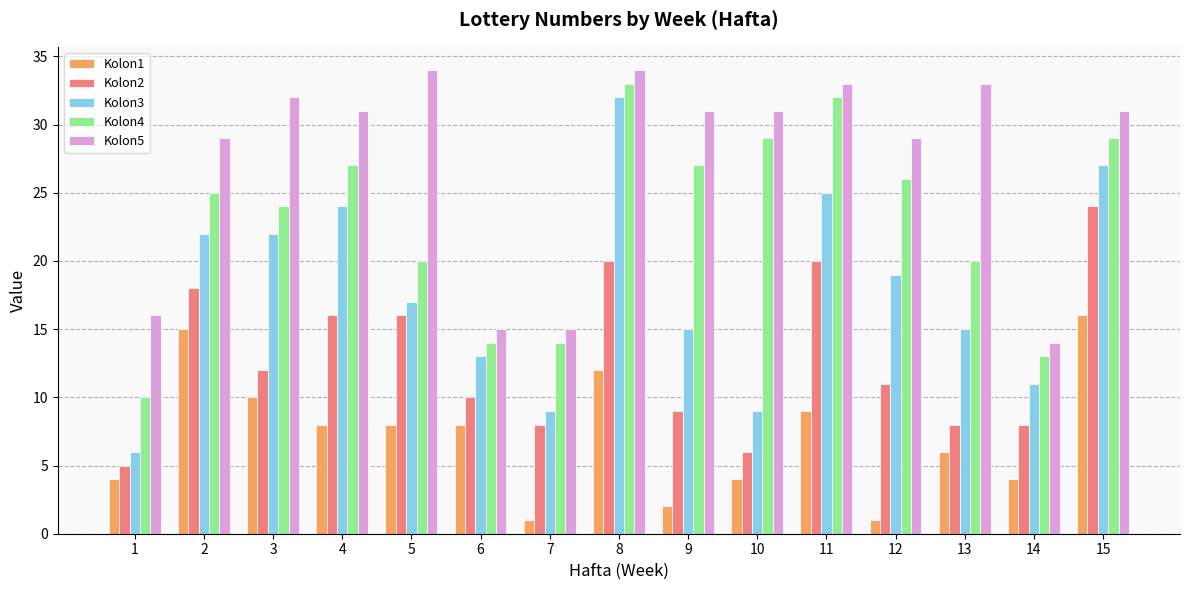

At how many categories does at least one series exceed 26?

11